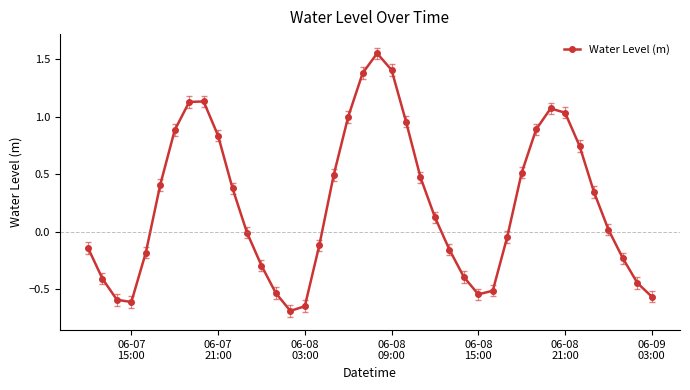

What is the smallest value displayed?

-0.7